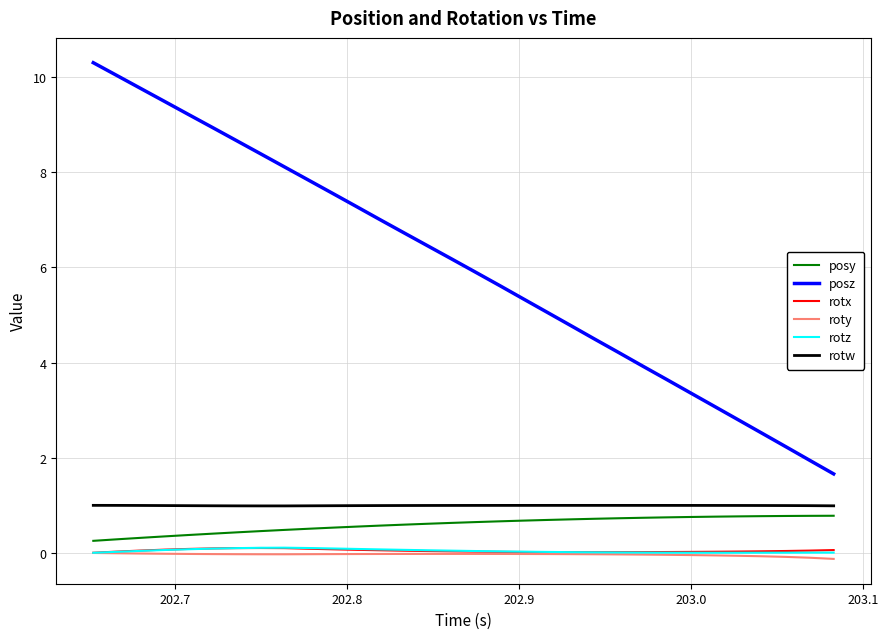

Is this an area chart (filled region under the line)?

No